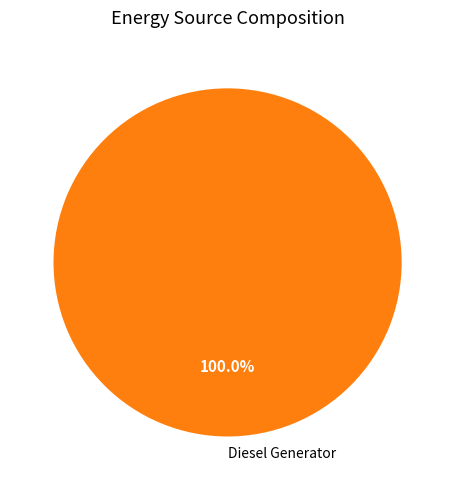

Which slice represents more than half of the pie?

Diesel Generator